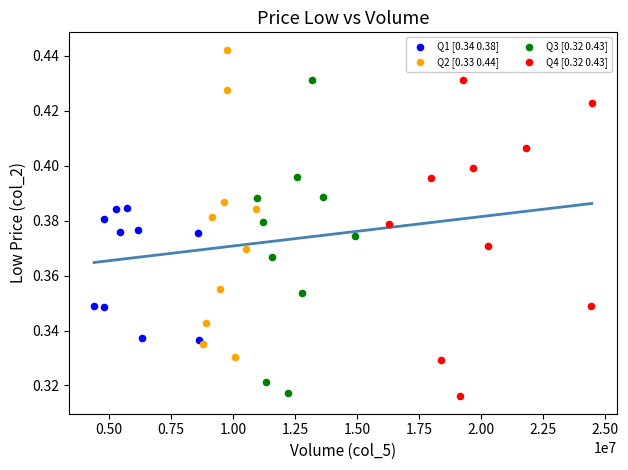

Which series contains the highest Y value?

Q2 [0.33 0.44]